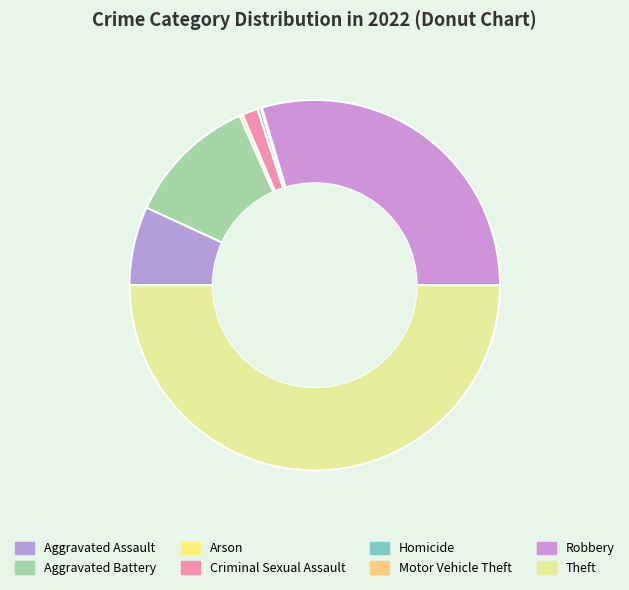

Which slice is the smallest?

Motor Vehicle Theft